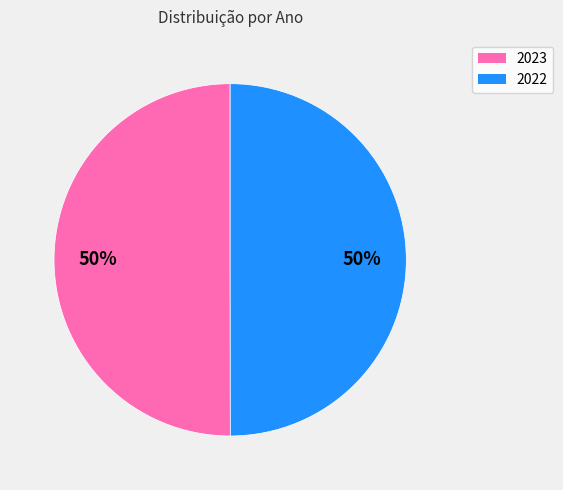

To the nearest percent, what is the combined percentage of 2023 and 2022?

100%